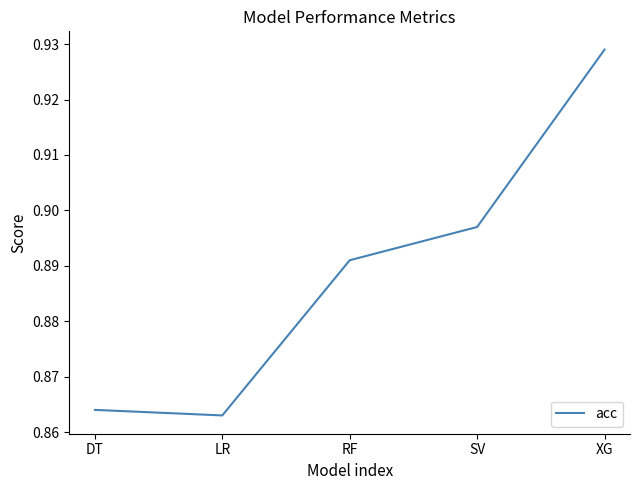

What is the sum of all values?

4.4